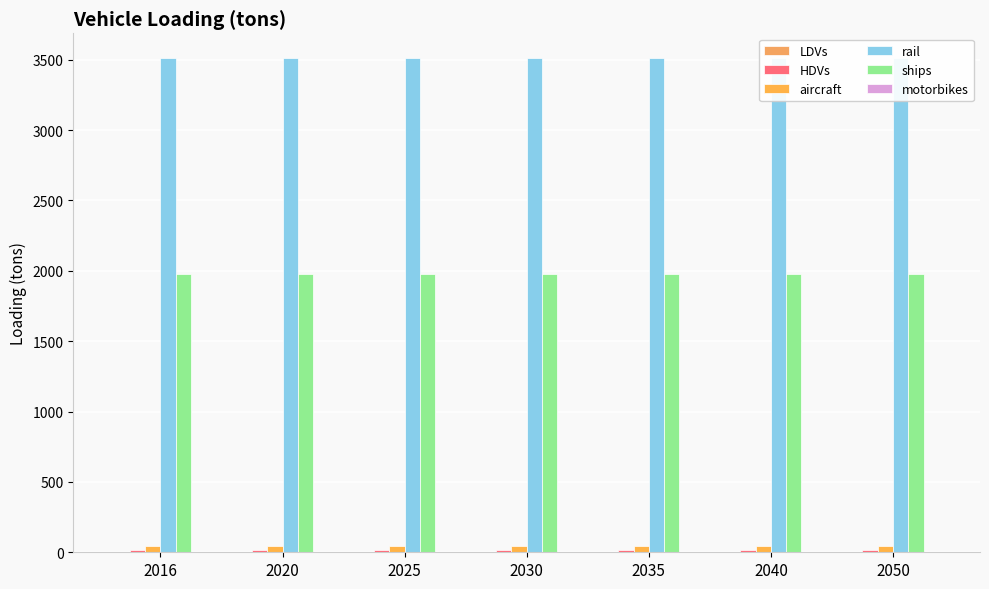

At how many categories does at least one series exceed 394?

7